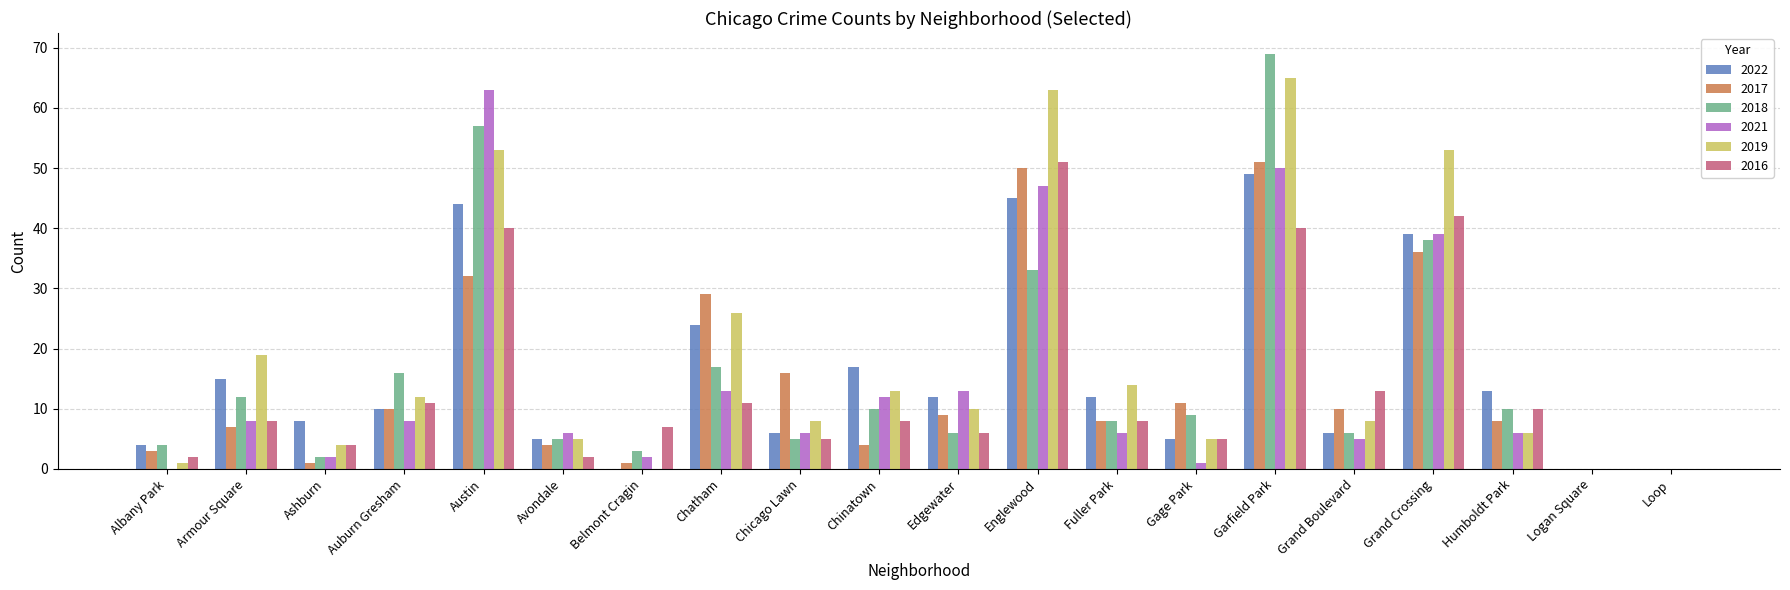

Which series has the largest total across all categories?

2019